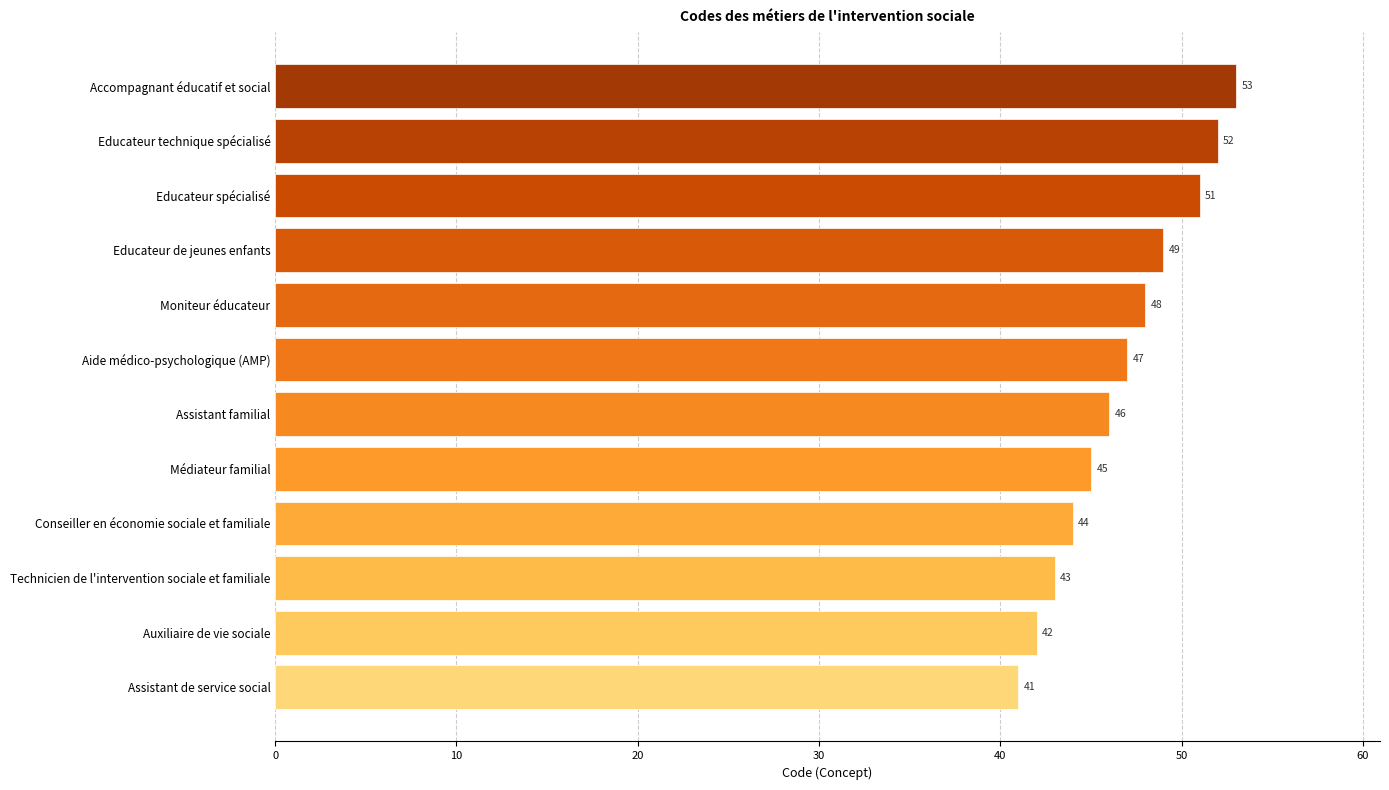

What is the change in value from Accompagnant éducatif et social to Assistant familial?

-7